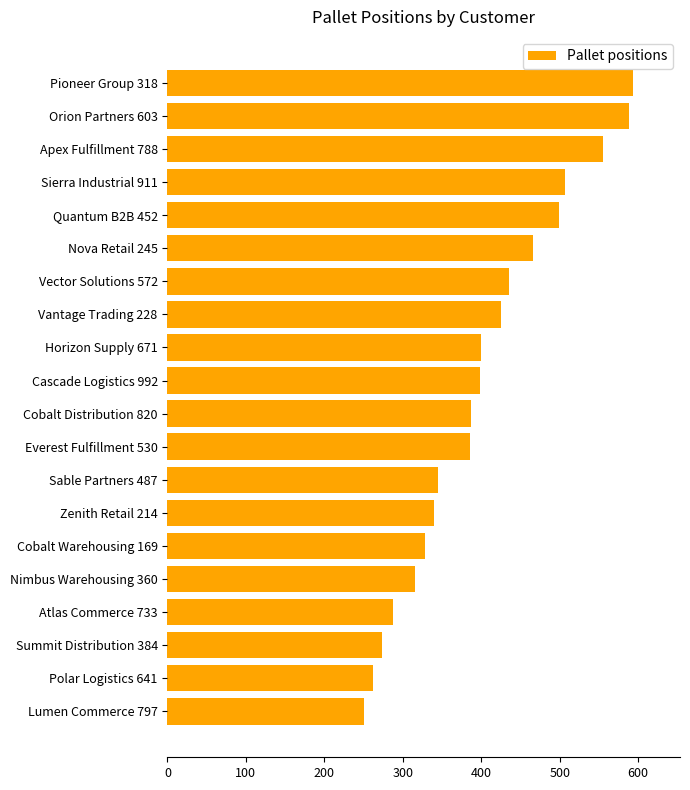

What is the greatest value displayed?

594